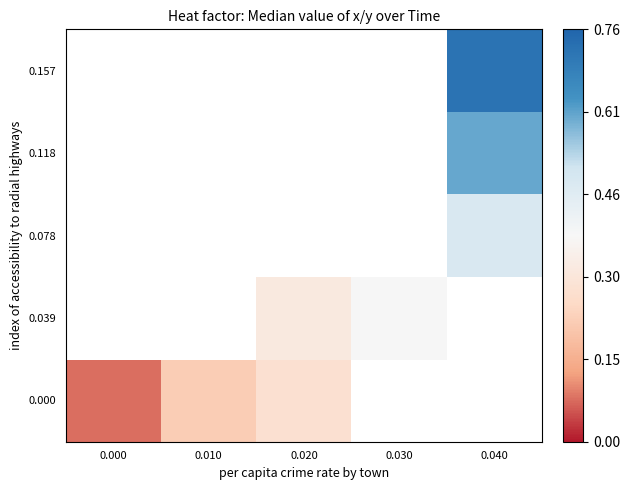

Rank the series by their maximum value, from lowest to highest.

0.000, 0.039, 0.078, 0.118, 0.157